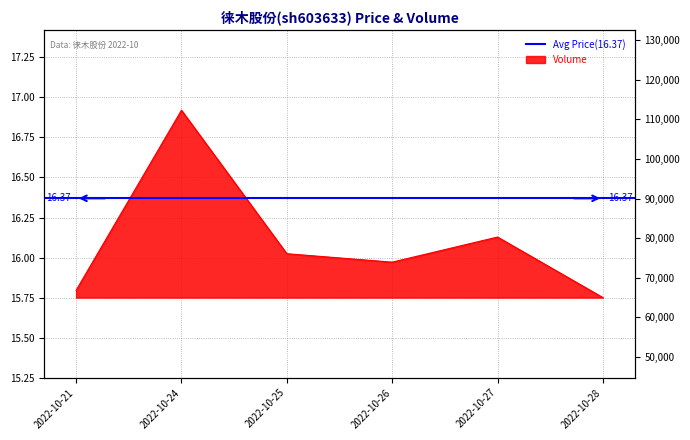

List the labels in order of value, smallest first.

2022-10-28, 2022-10-21, 2022-10-26, 2022-10-25, 2022-10-27, 2022-10-24